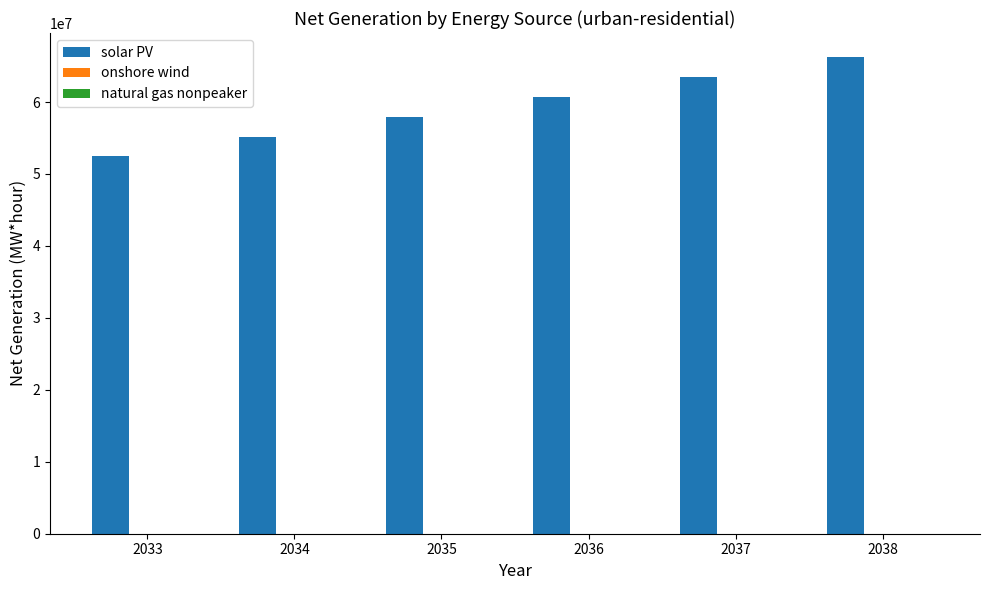

What is the greatest value displayed?

66274167.0